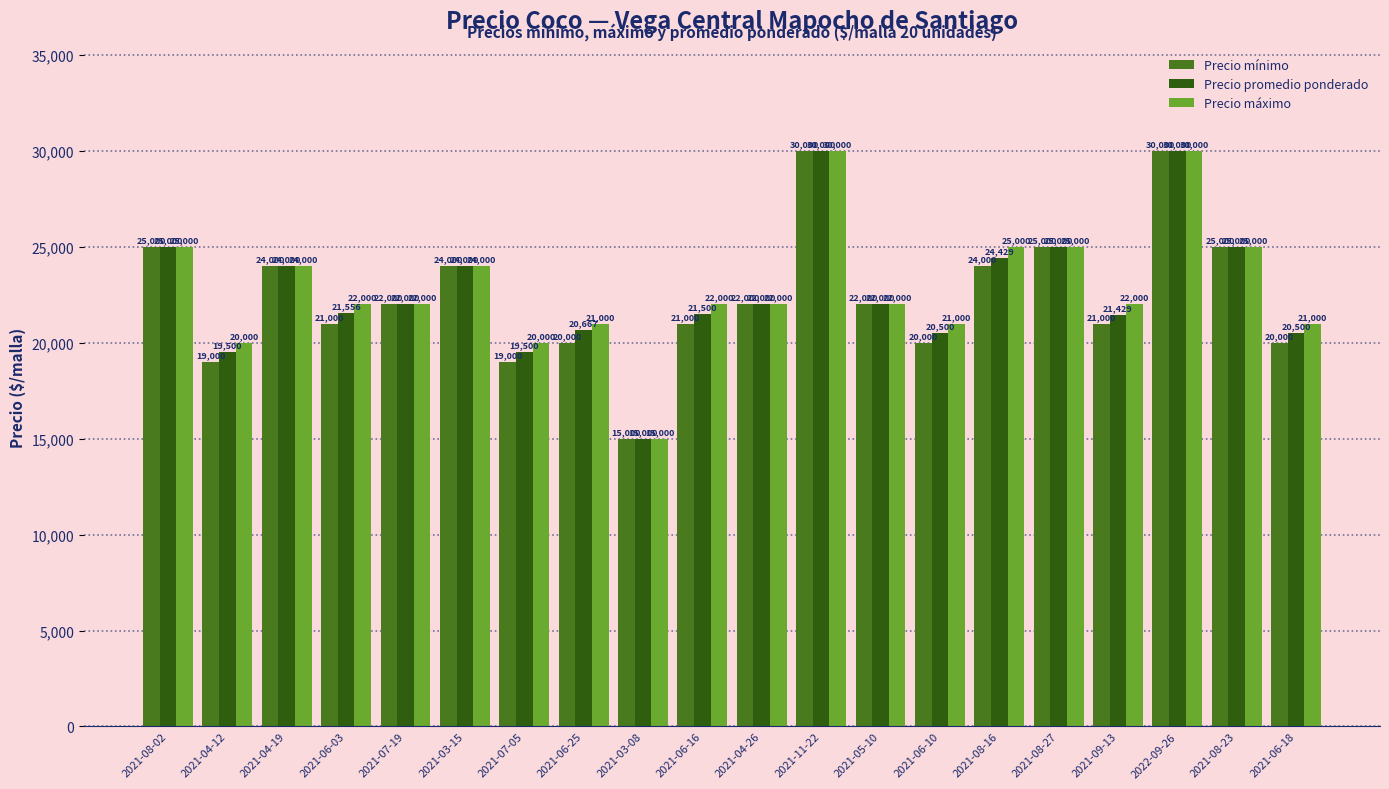

Which series changed the most between 2021-06-03 and 2021-08-23?

Precio mínimo